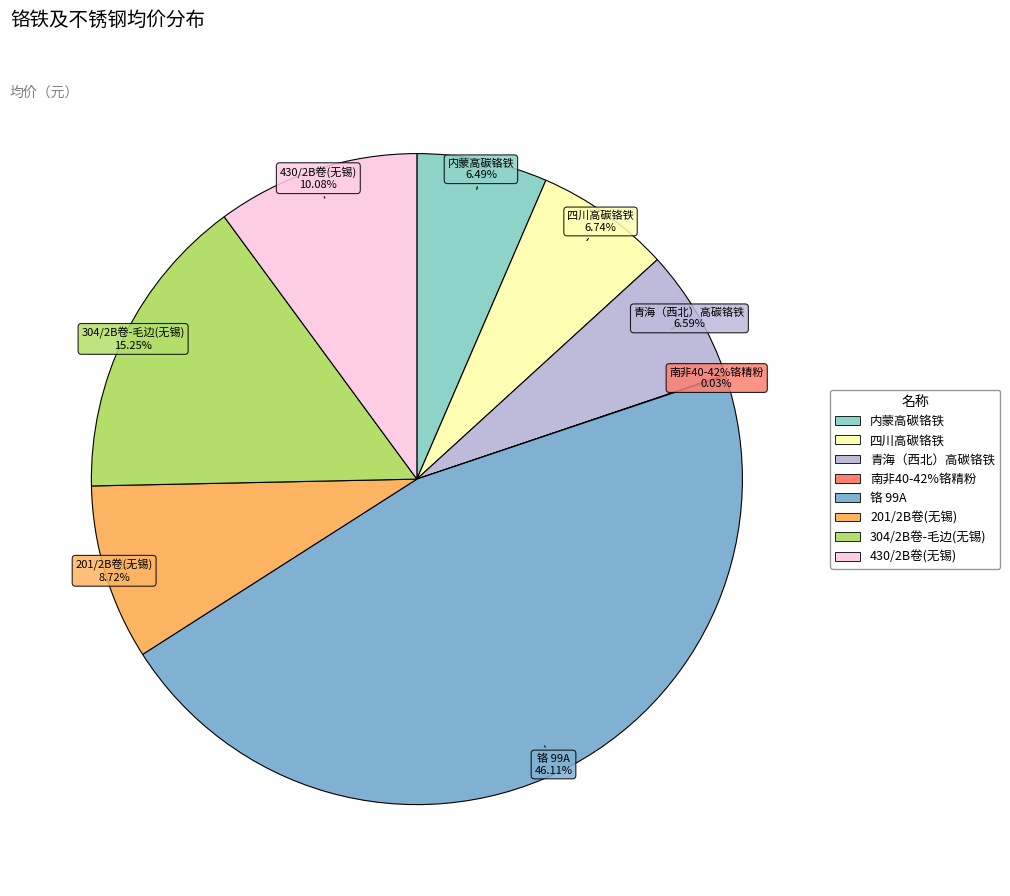

Count the number of slices in the pie.

8